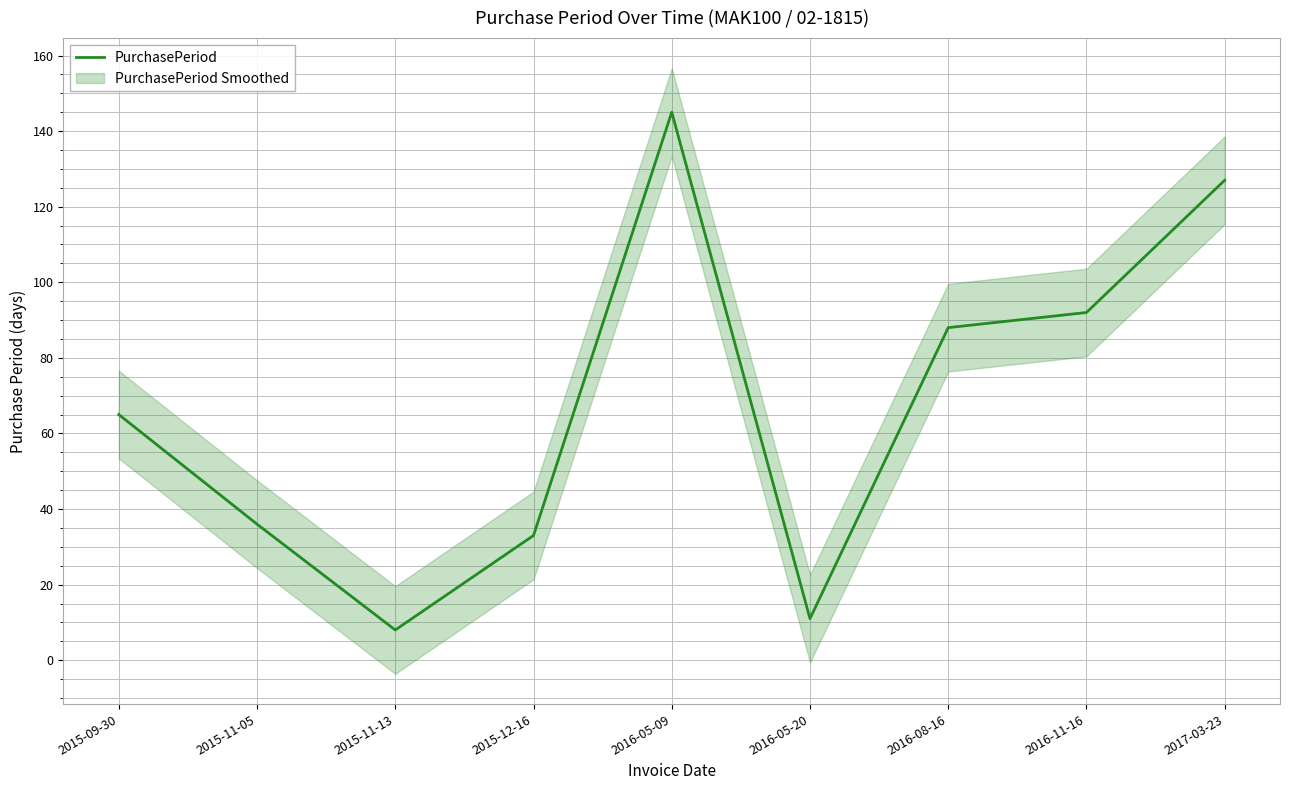

What is the change in value from 2015-09-30 to 2016-11-16?

+27